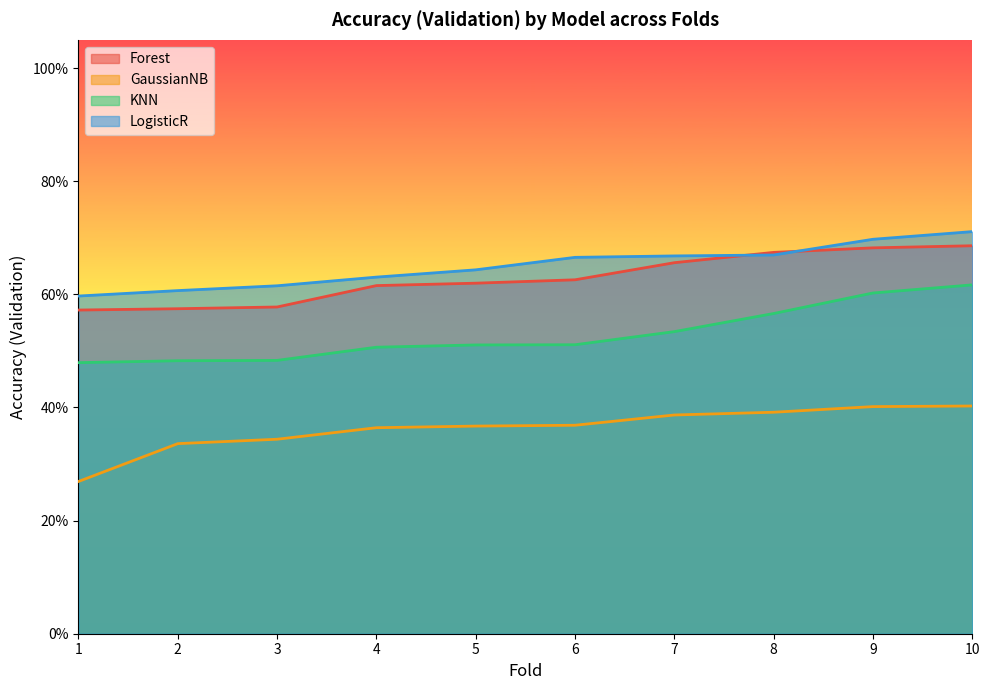

What is the total value across all series at 7?

2.2